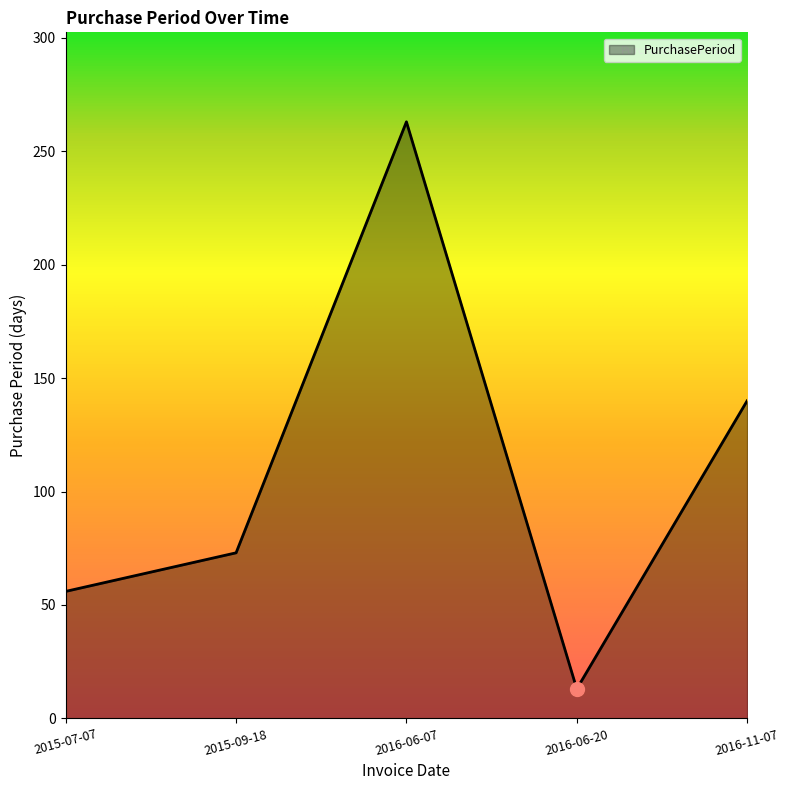

How many interior local peaks (higher than both neighbors) does the data have?

1